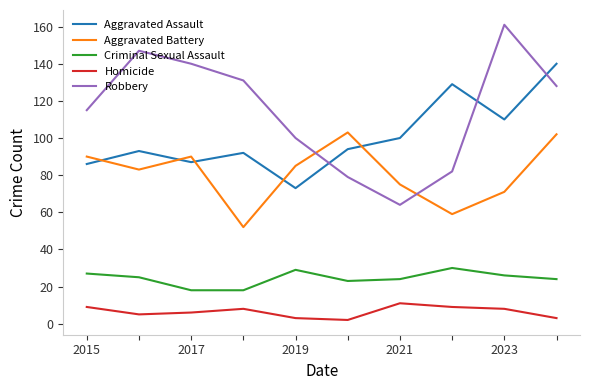

Which series has the largest total across all categories?

Robbery